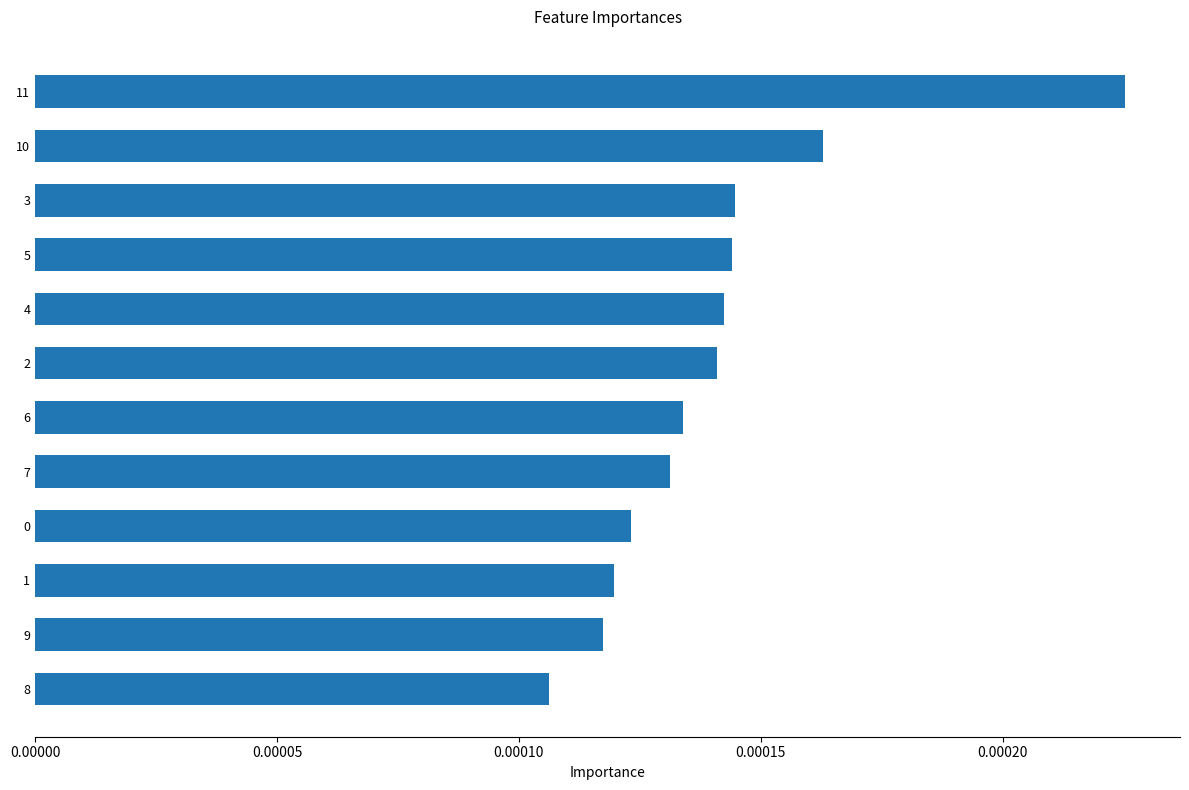

Count the values in the range 0 to 1.

12